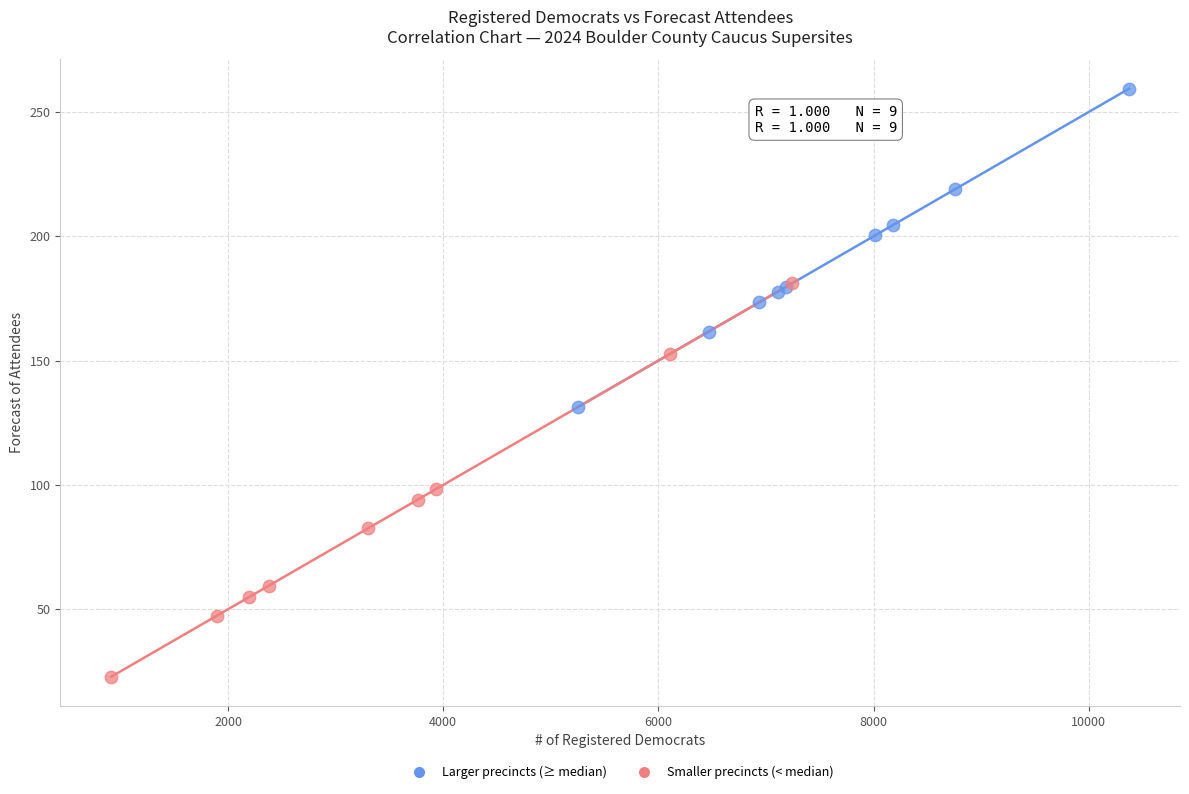

Which series contains the highest Y value?

Larger precincts (≥ median)